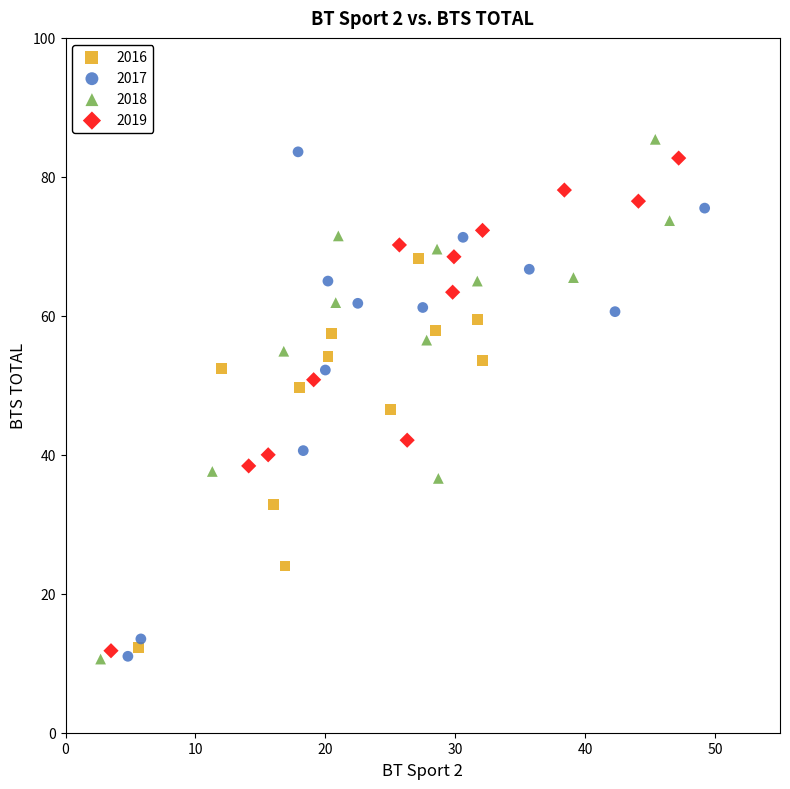

Which series contains the highest Y value?

2018